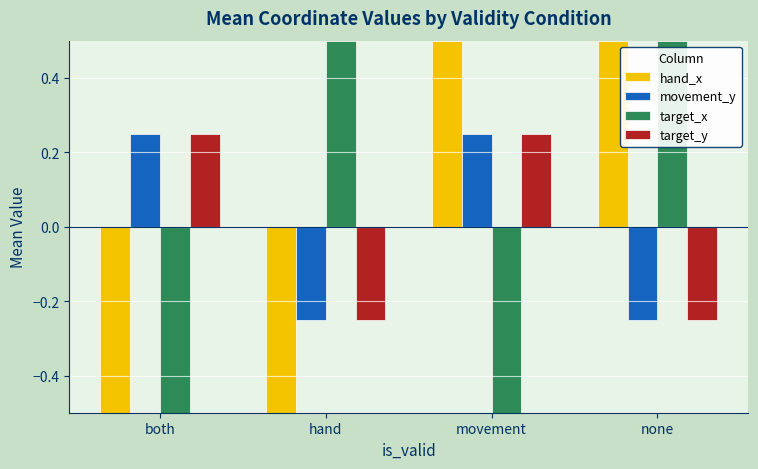

What is the smallest value displayed?

-0.5